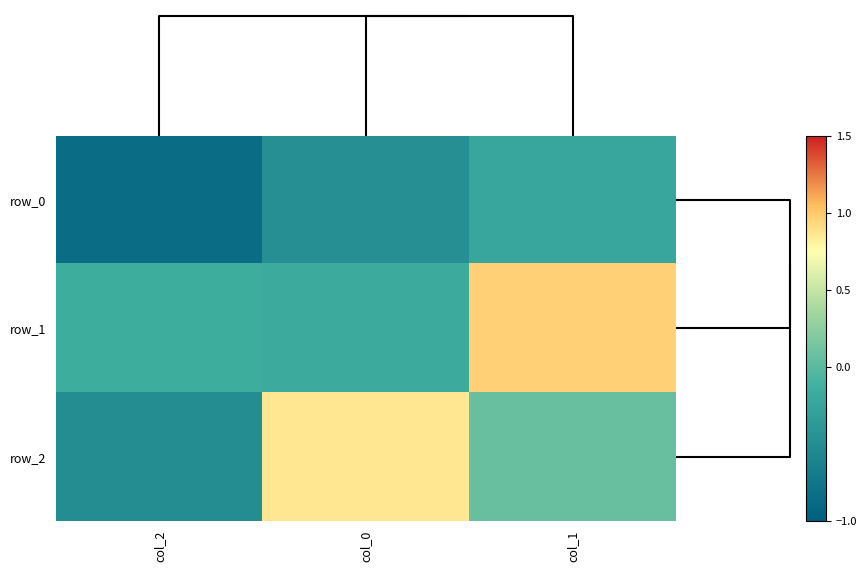

What is the difference between the highest and lowest values at col_2?

0.7